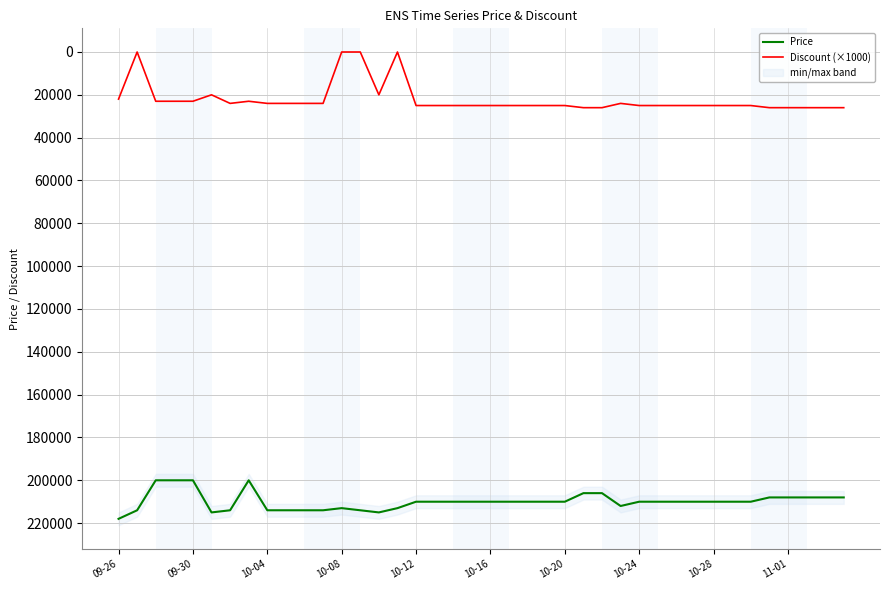

How many lines are shown in the chart?

2